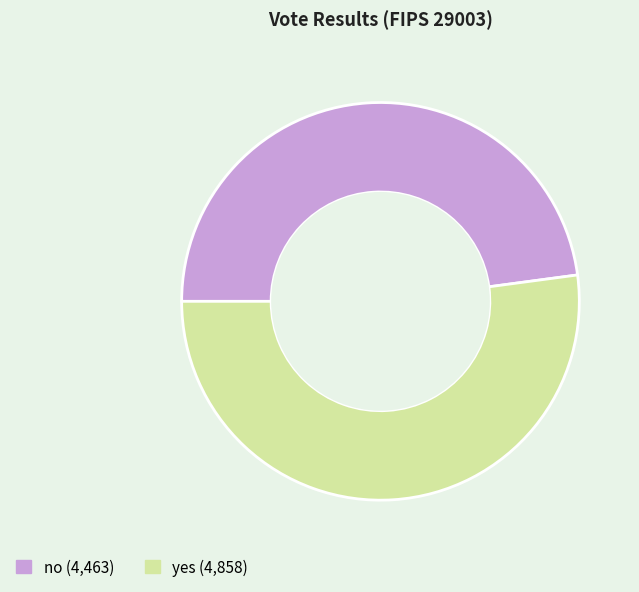

Which slice is the smallest?

no